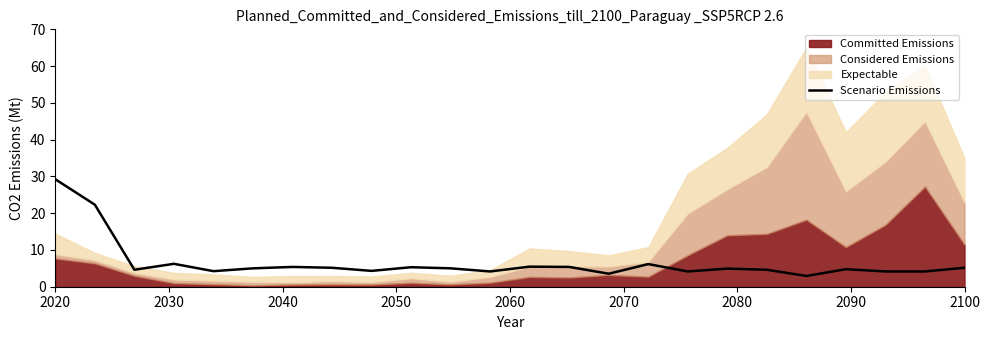

What is the highest value of the Scenario Emissions series?

29.2